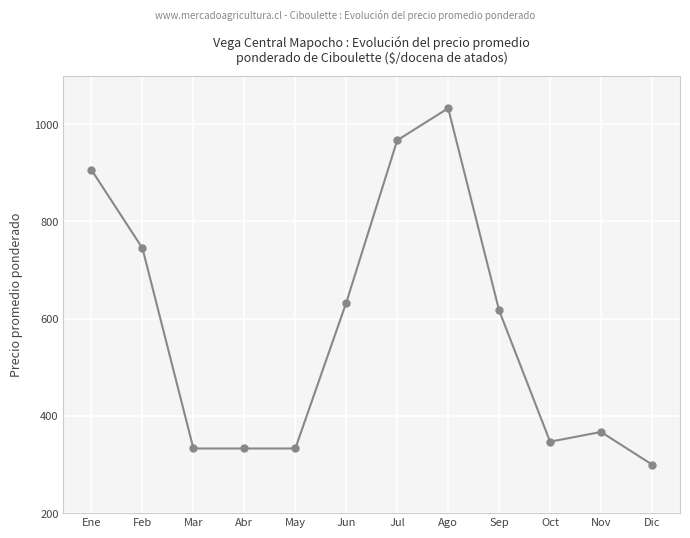

The chart shows a value of 967 at Jul. True or false?

True